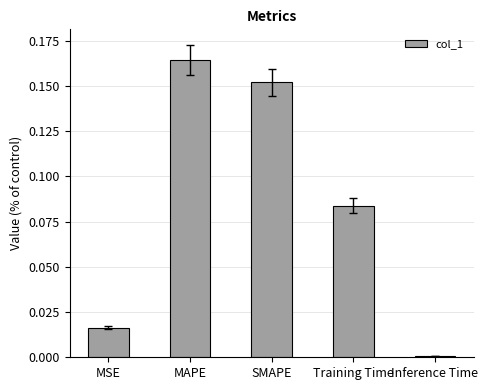

Between MSE and MAPE, which is larger?

MAPE